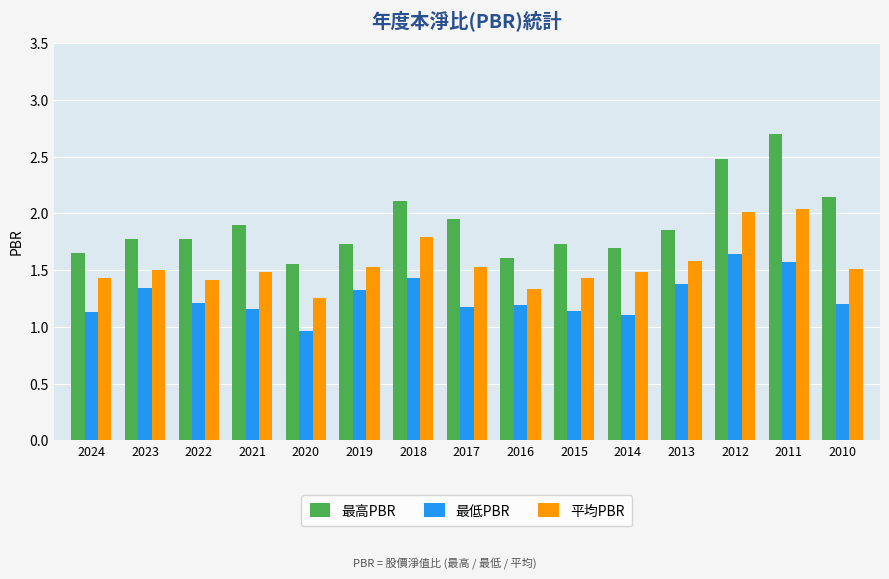

Rank the series at 2013 from lowest to highest value.

最低PBR, 平均PBR, 最高PBR